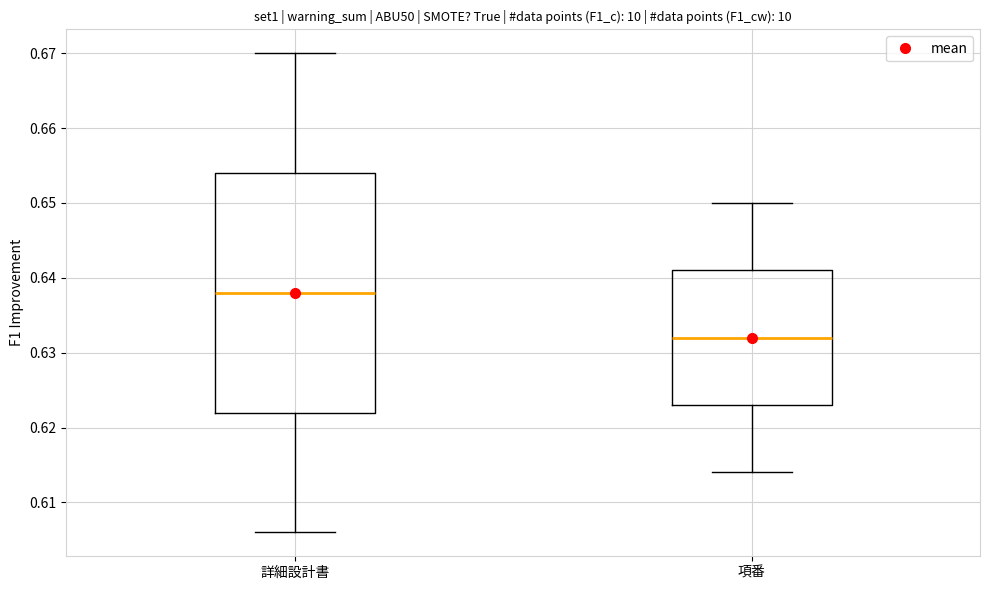

Which box has the highest median line?

詳細設計書